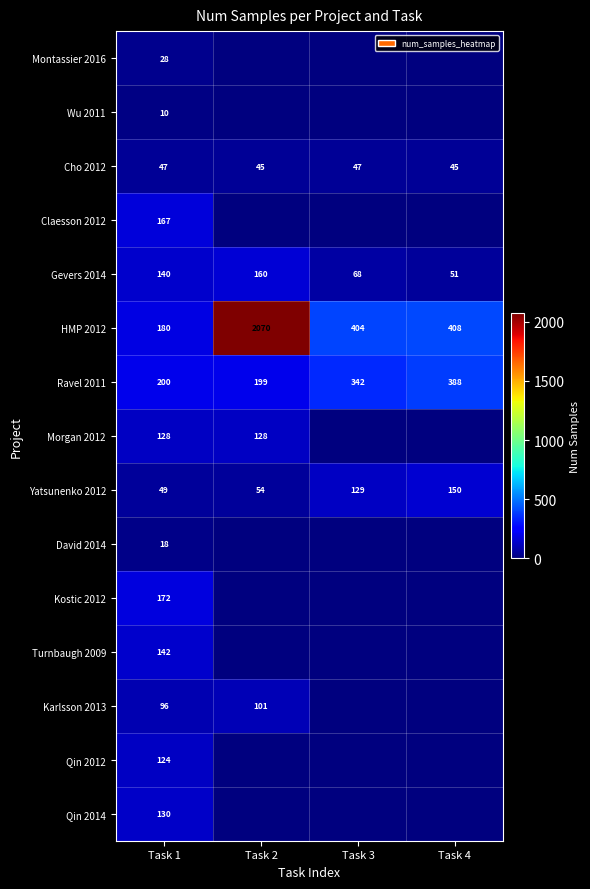

What is the spread (max minus min) of values at Task 1?

190